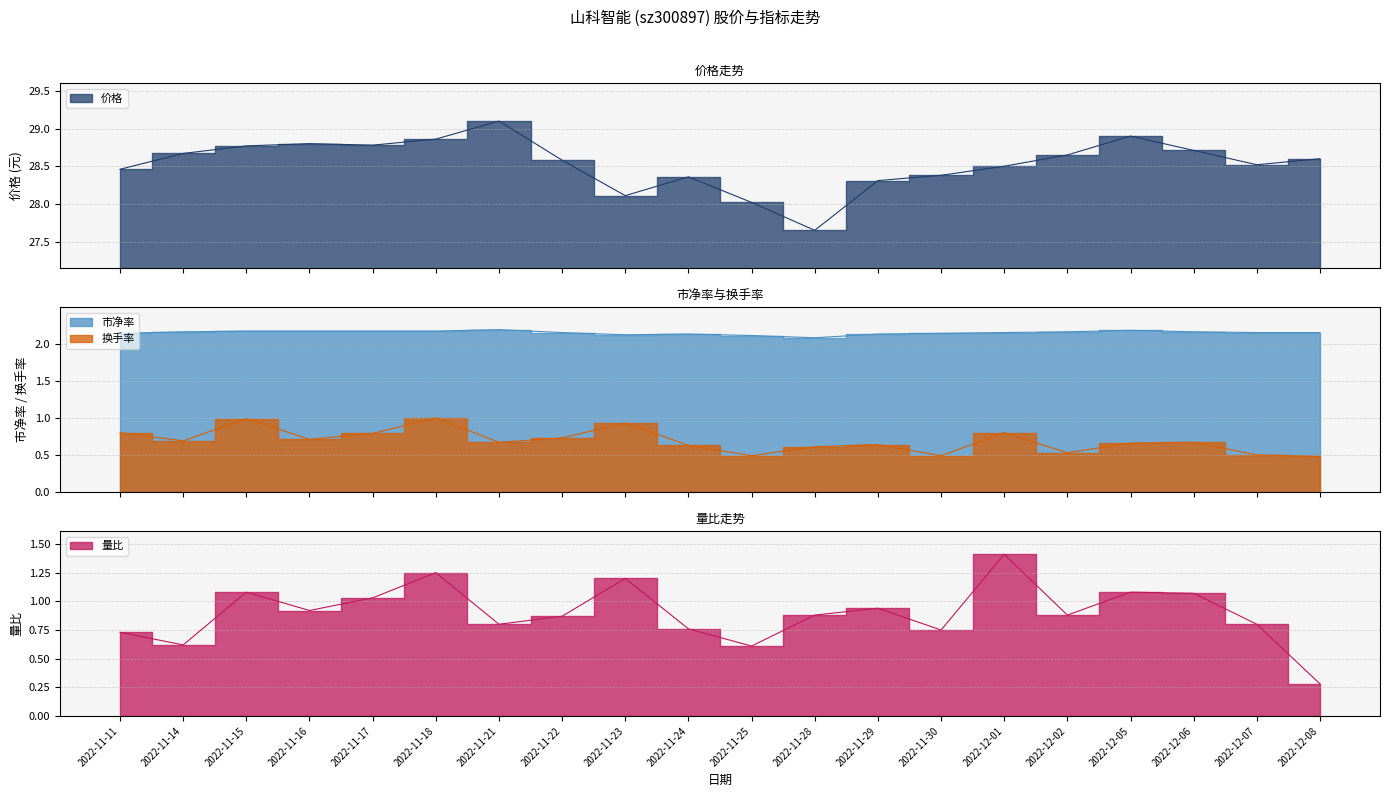

At how many categories does at least one series exceed 2?

20